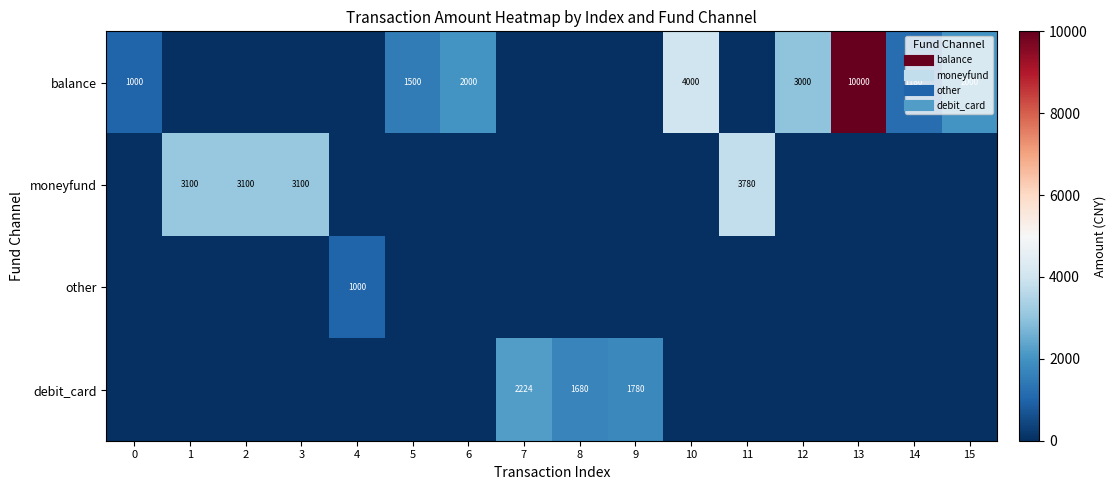

What is the difference between the highest and lowest values at 7?

2224